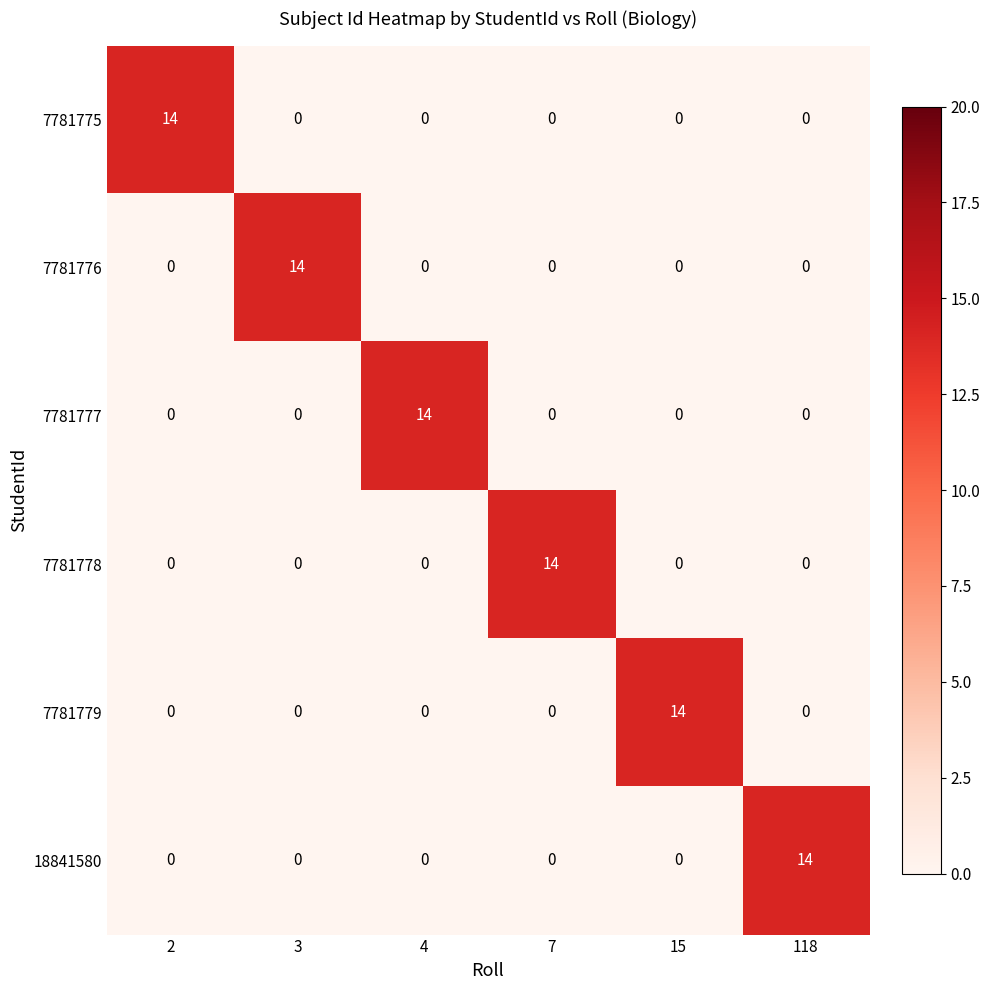

What is the difference between the highest and lowest values at 2?

14